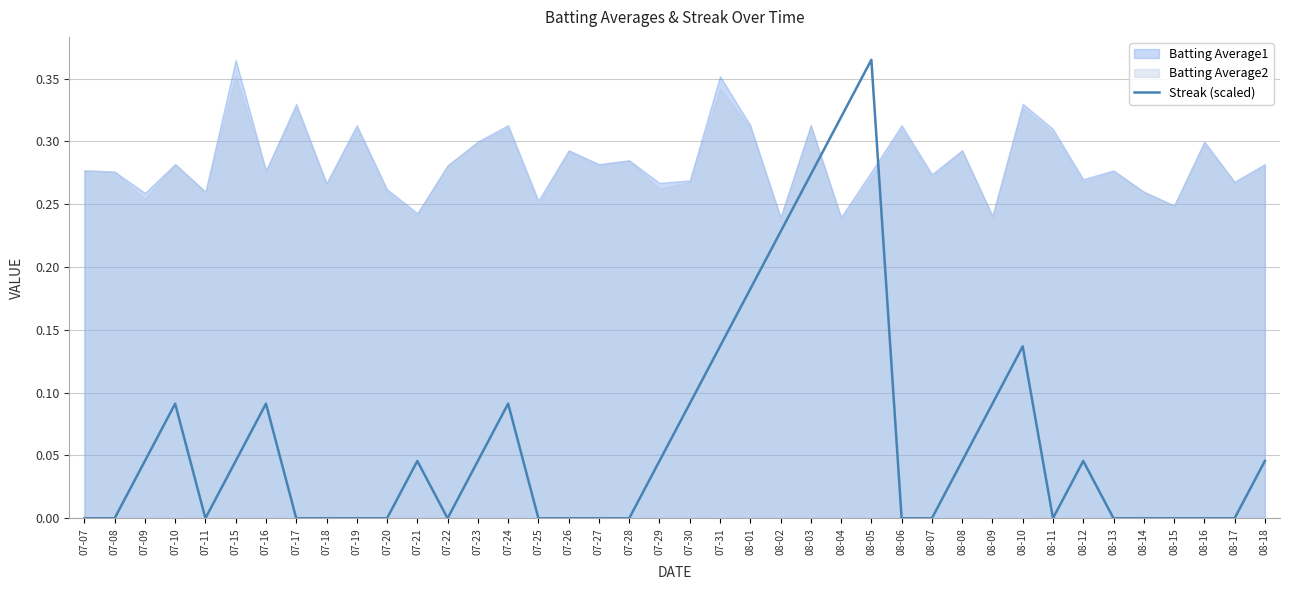

What value does the data have at 08-01?

0.2